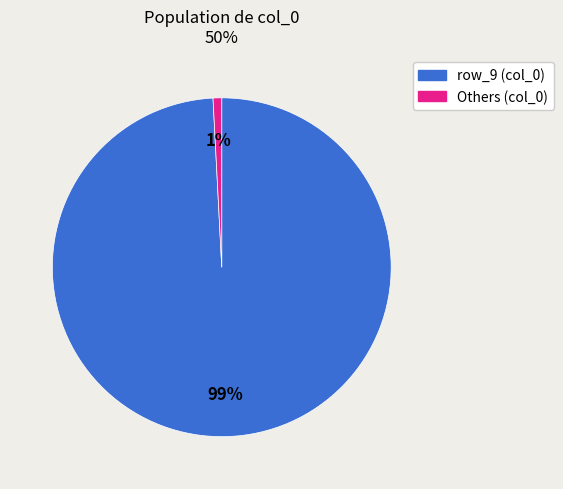

To the nearest percent, what is the average slice percentage?

50%